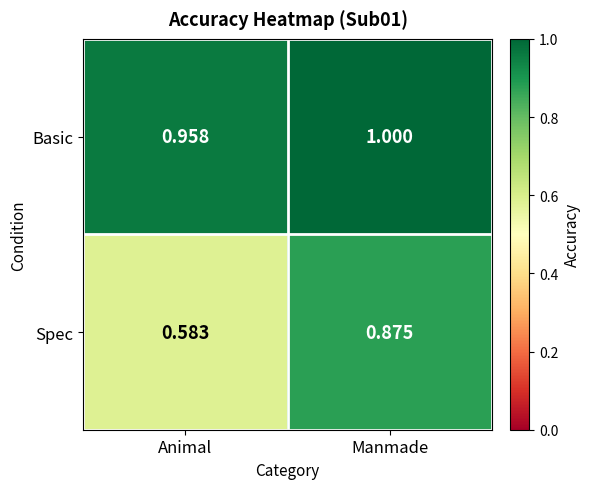

Which series has the widest spread of values?

Spec